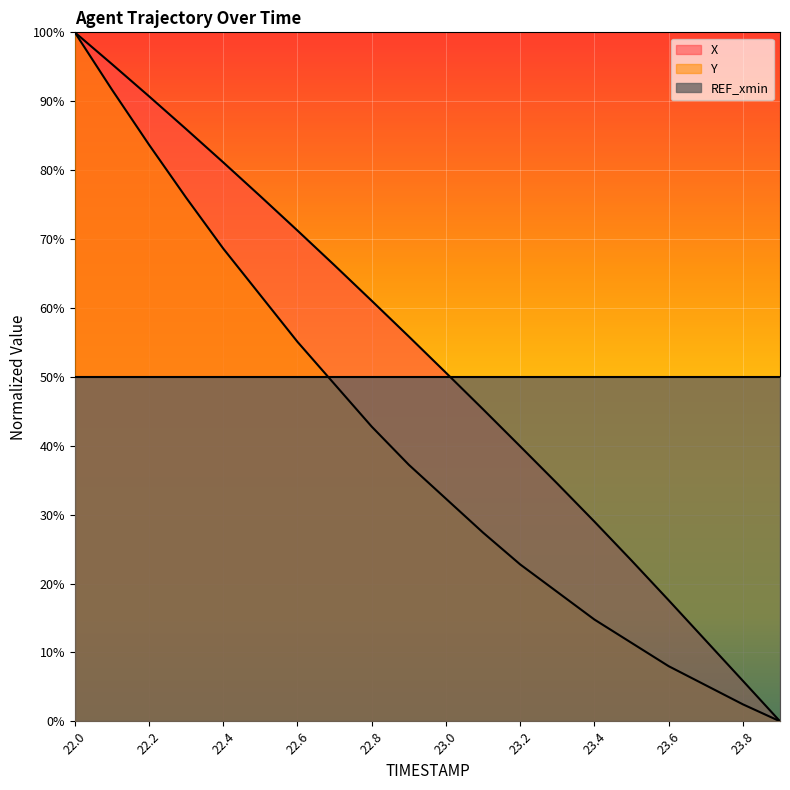

Reading left to right, extract all data points from this chart.

X: 22.0=100.0	22.1=95.4	22.2=90.7	22.3=86.0	22.4=81.1	22.5=76.2	22.6=71.2	22.7=66.2	22.8=61.0	22.9=55.8	23.0=50.6	23.1=45.3	23.2=39.9	23.3=34.5	23.4=29.0	23.5=23.3	23.6=17.6	23.7=11.7	23.8=5.9	23.9=0.0
Y: 22.0=100.0	22.1=91.7	22.2=83.7	22.3=76.0	22.4=68.6	22.5=61.8	22.6=55.1	22.7=48.9	22.8=42.8	22.9=37.2	23.0=32.3	23.1=27.4	23.2=22.8	23.3=18.8	23.4=14.8	23.5=11.4	23.6=8.0	23.7=5.2	23.8=2.5	23.9=0.0